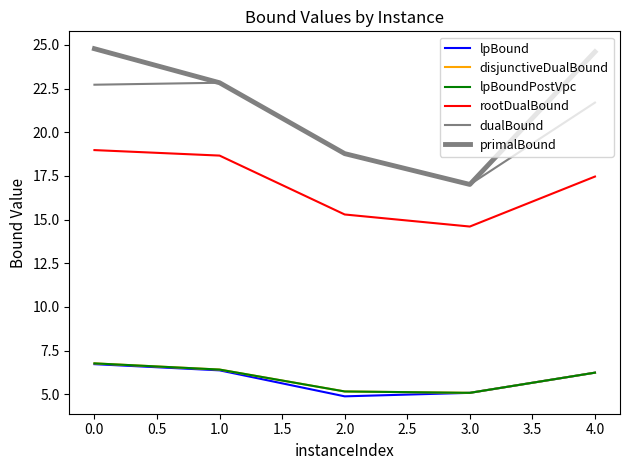

How many lines are shown in the chart?

6